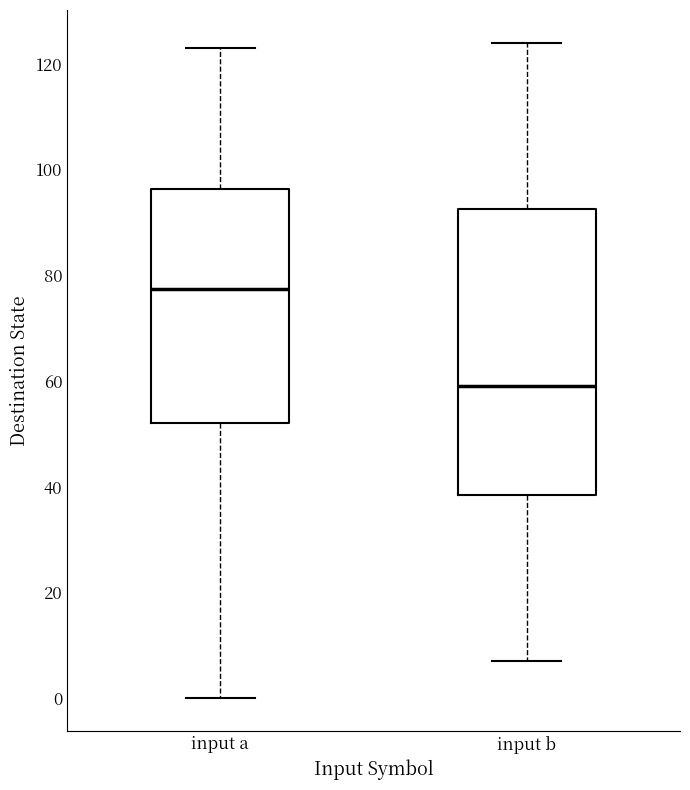

Which box's median line is the lowest?

input b